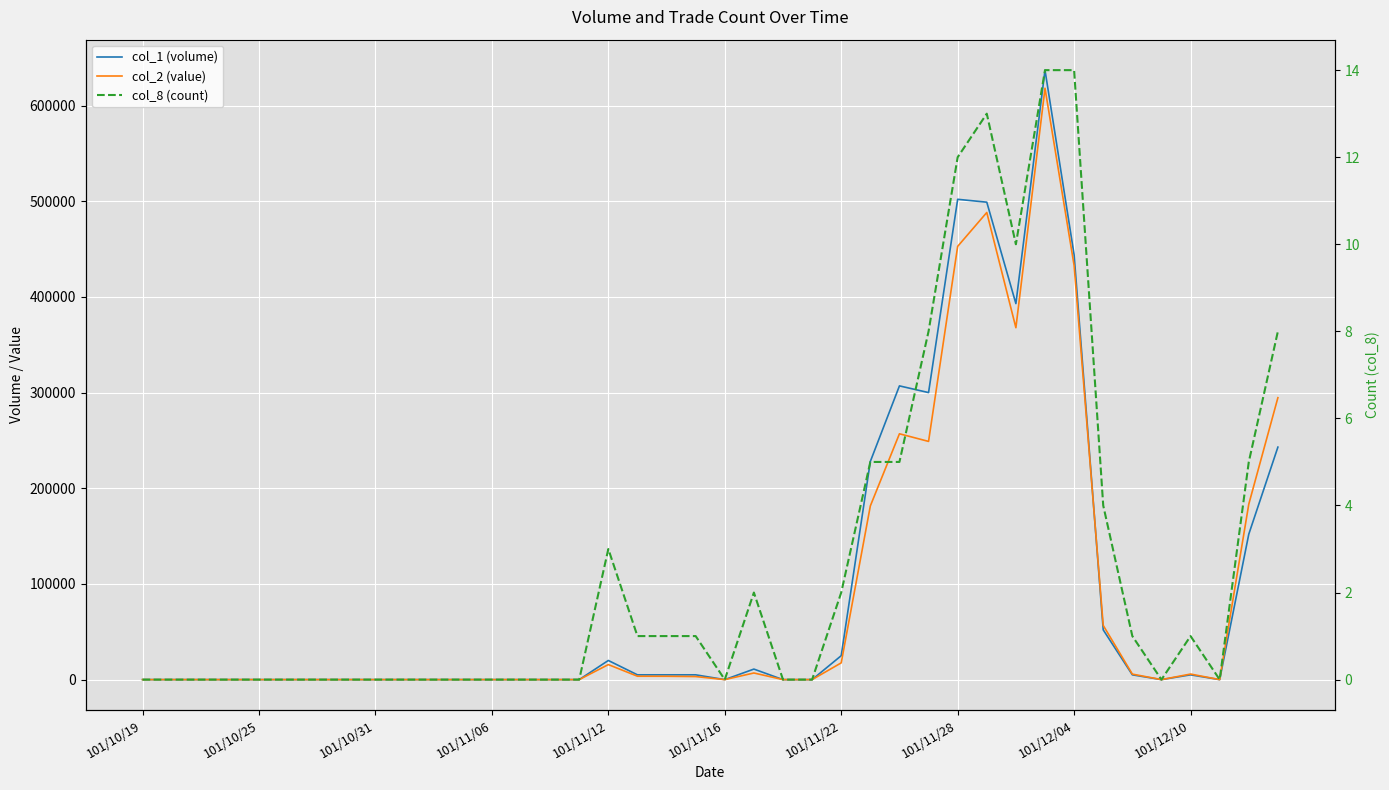

Reading right to left, list all the values displayed in this chart.

col_1 (volume): 243000	152000	0	5000	0	5000	52000	444000	637000	393000	499000	502000	300000	307000	228000	25000	0	0	11000	0	5000	5000	5000	20000	0	0	0	0	0	0	0	0	0	0	0	0	0	0	0	0
col_2 (value): 294640	183360	0	5800	0	5750	56640	432800	618100	367790	488220	452810	248970	256940	181510	17500	0	0	6930	0	3200	3500	3550	15700	0	0	0	0	0	0	0	0	0	0	0	0	0	0	0	0
col_8 (count): 8	5	0	1	0	1	4	14	14	10	13	12	8	5	5	2	0	0	2	0	1	1	1	3	0	0	0	0	0	0	0	0	0	0	0	0	0	0	0	0